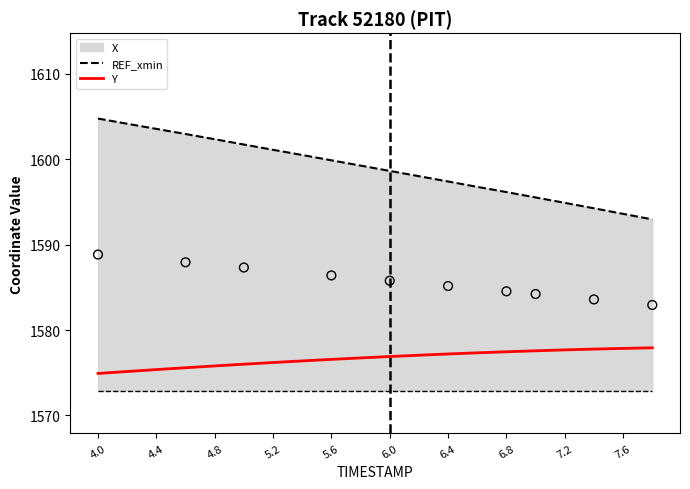

At which category is the sum across all series the highest?

4.0